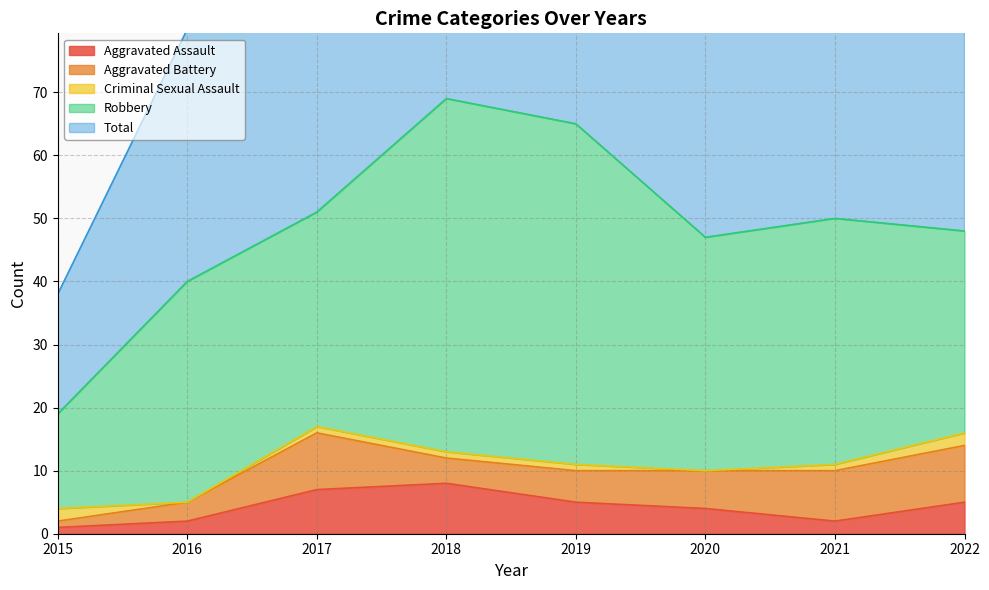

Which series changed the most between 2019 and 2022?

Robbery